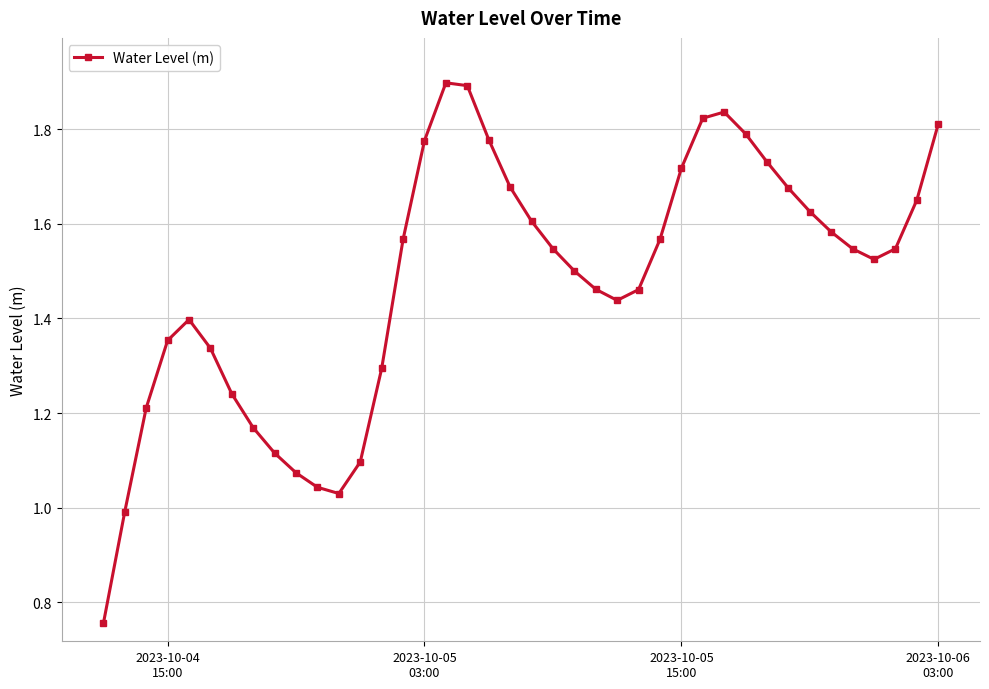

What is the maximum value shown in the chart?

1.9